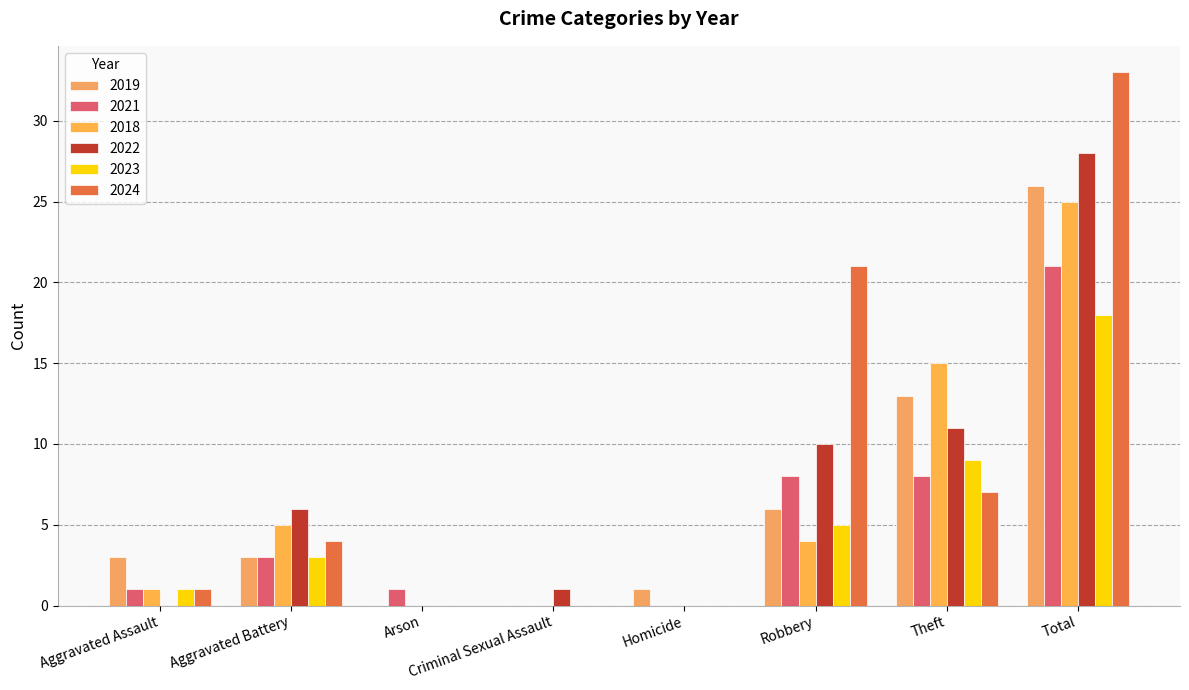

How many series are shown in this chart?

6